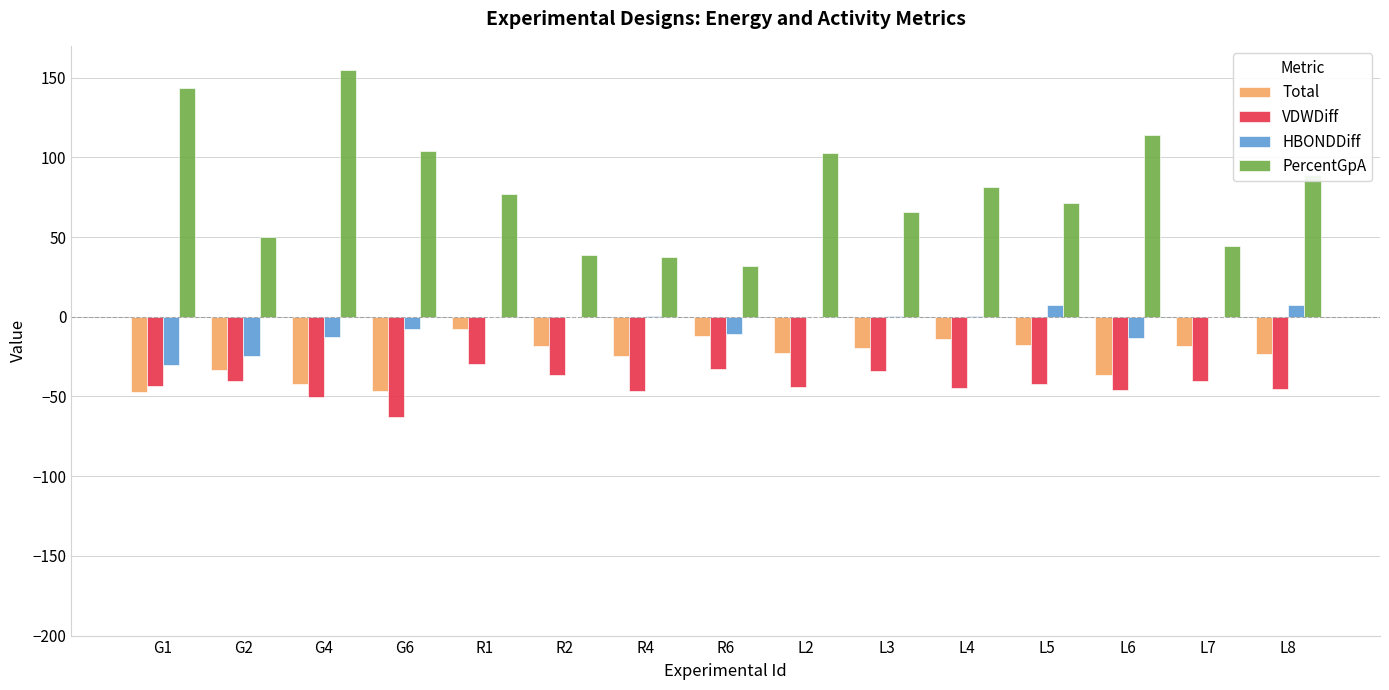

Which category has the highest value across all series?

G4